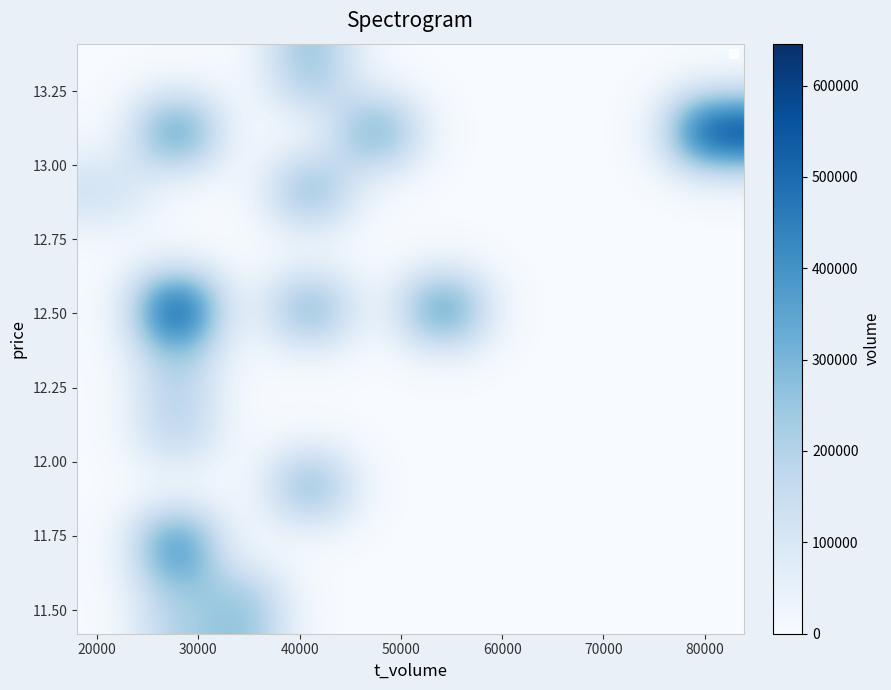

What is the maximum value shown in the chart?

645790